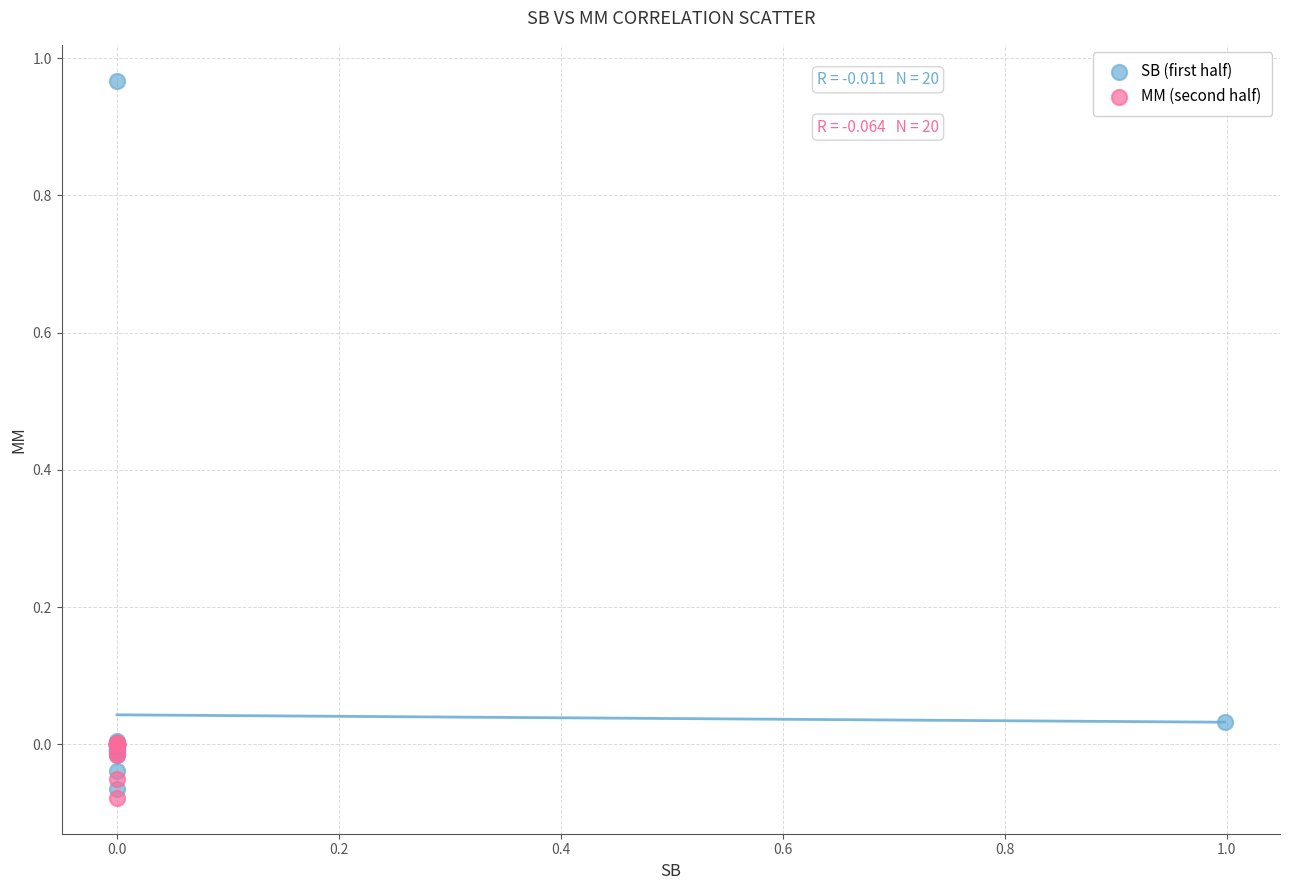

What are all the series names shown in the legend?

SB (first half), MM (second half)